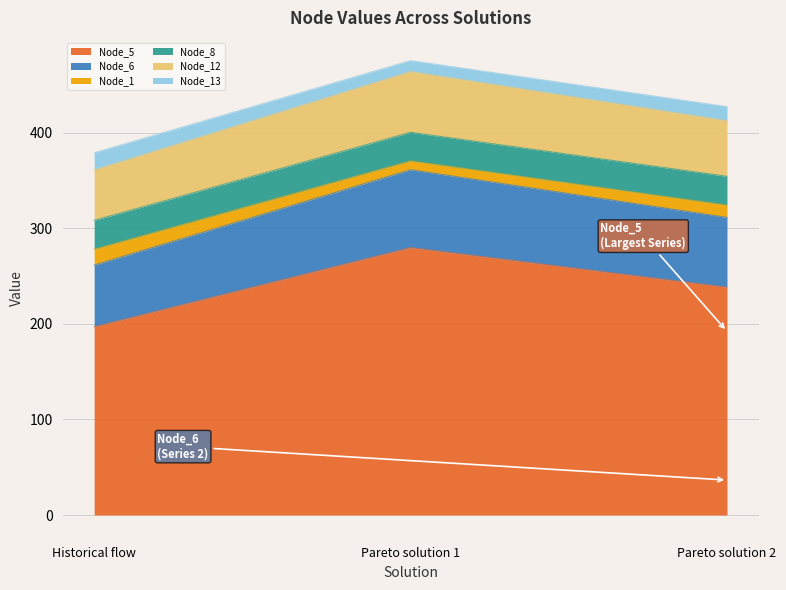

How many lines are shown in the chart?

6